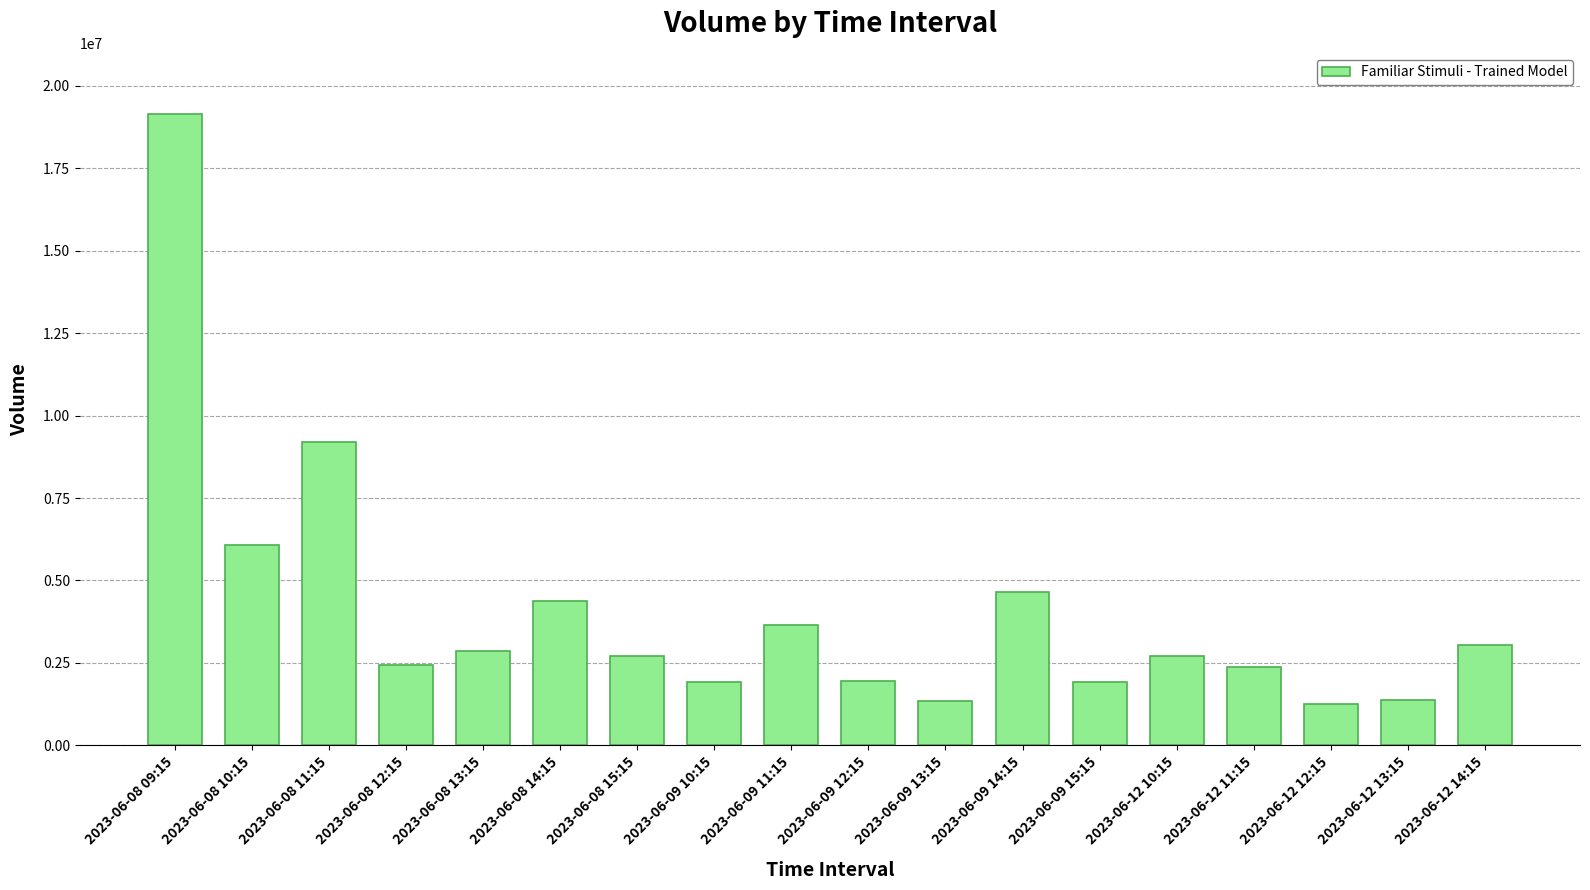

What is the ratio of the value at 2023-06-08 12:15 to the value at 2023-06-08 15:15?

0.9